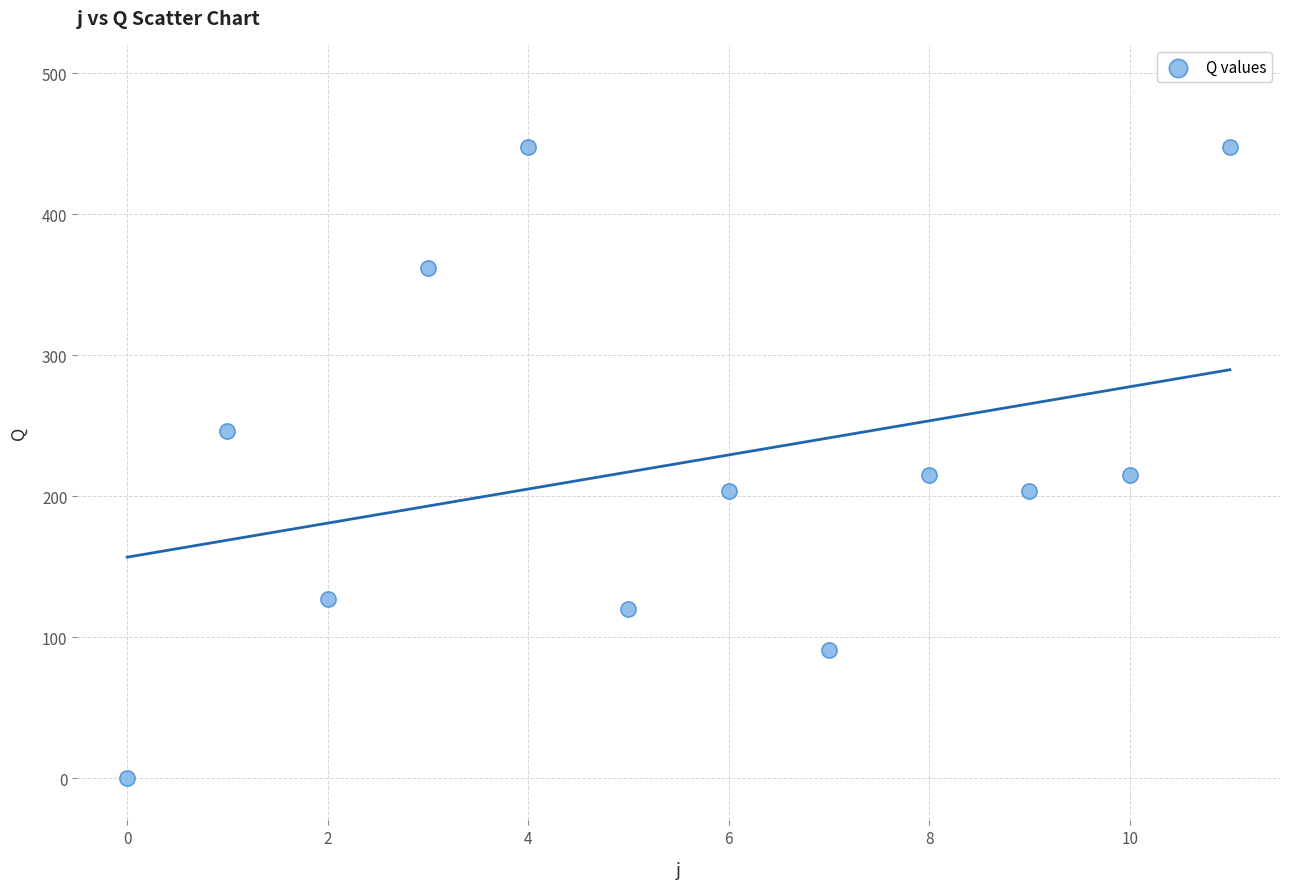

What is the average Y value?

223.1